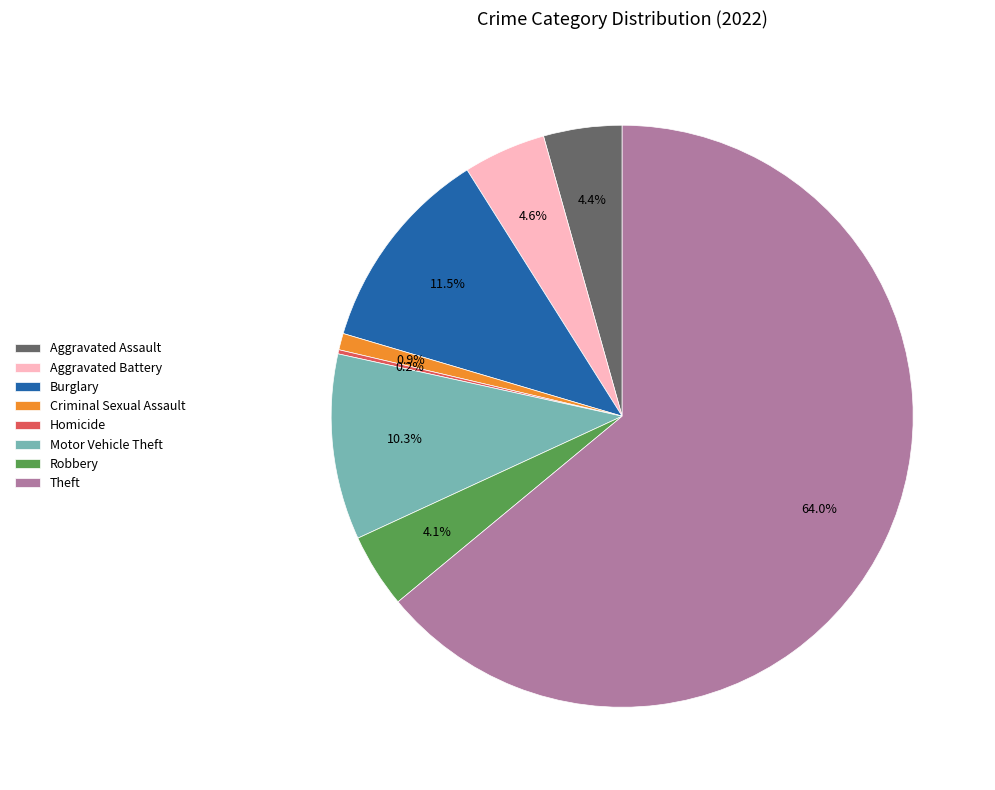

What percentage is NOT represented by Criminal Sexual Assault?

99.1%